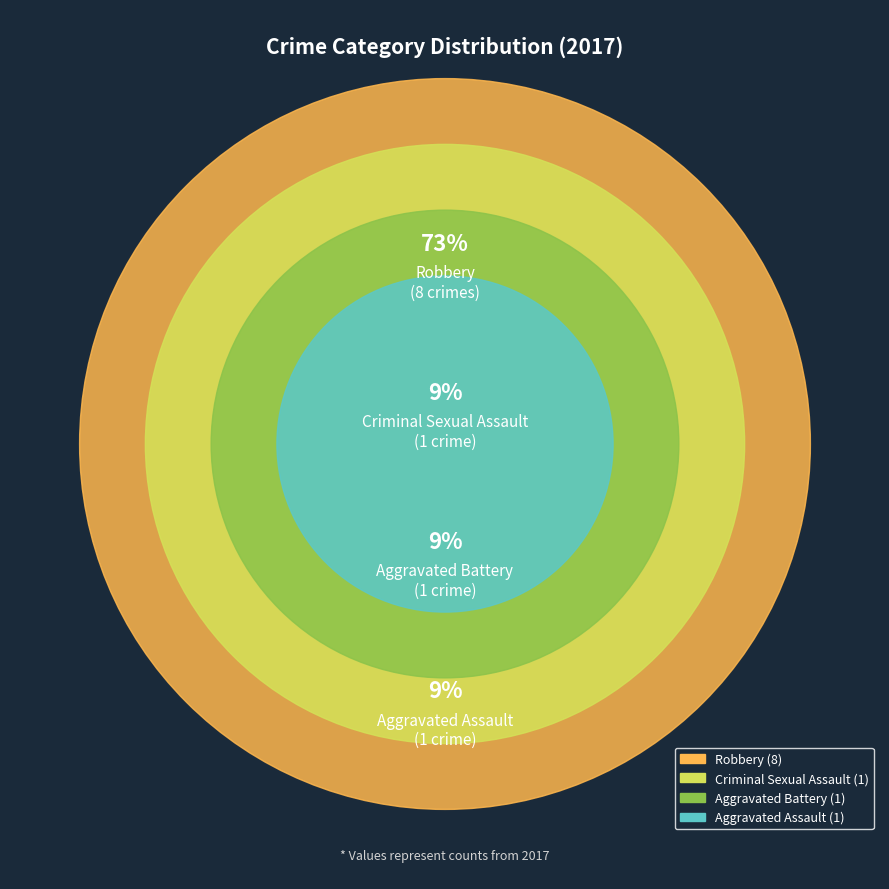

How many slices are in this pie chart?

4